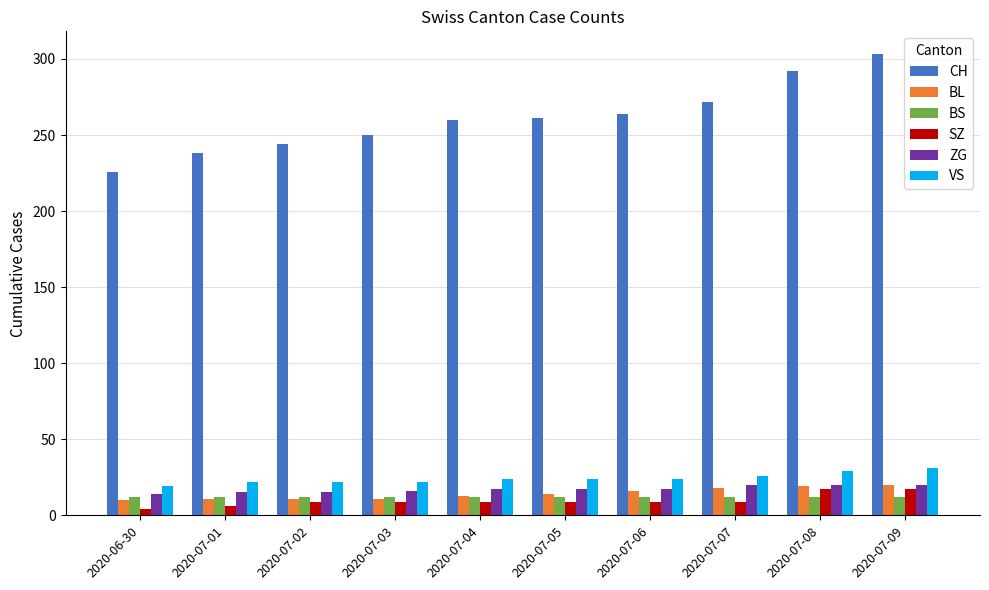

Does the chart contain any negative values?

No